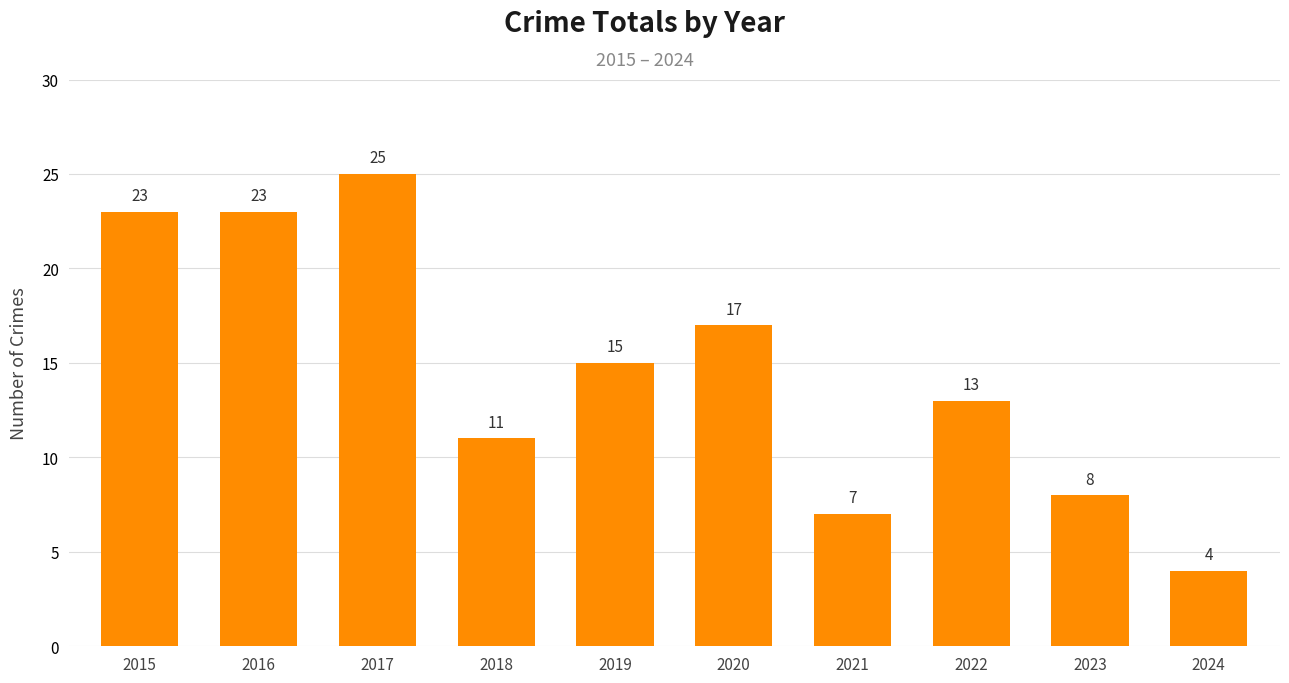

Between 2018 and 2024, which is larger?

2018